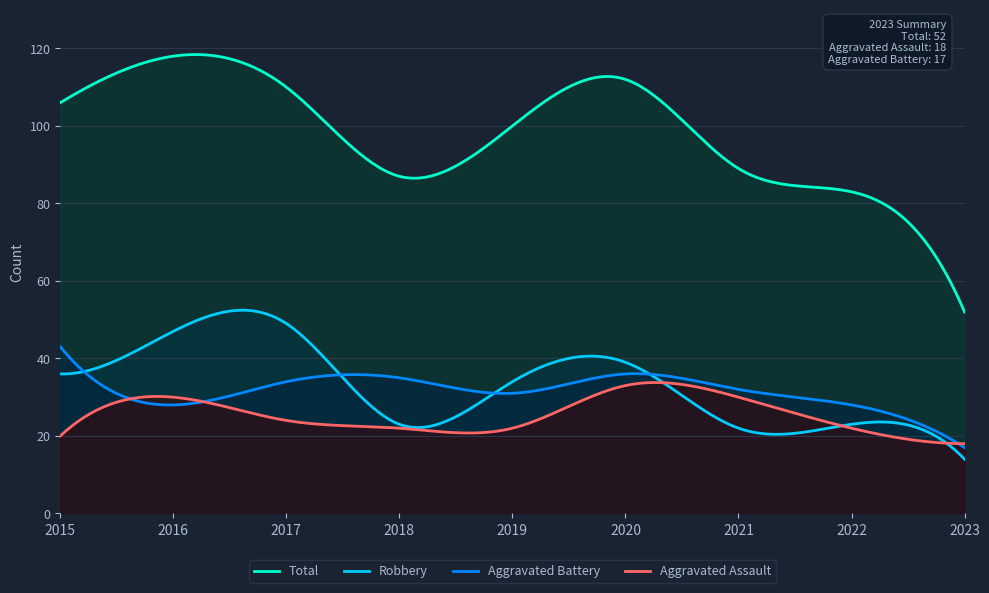

What is the highest value of the Aggravated Battery series?

43.0